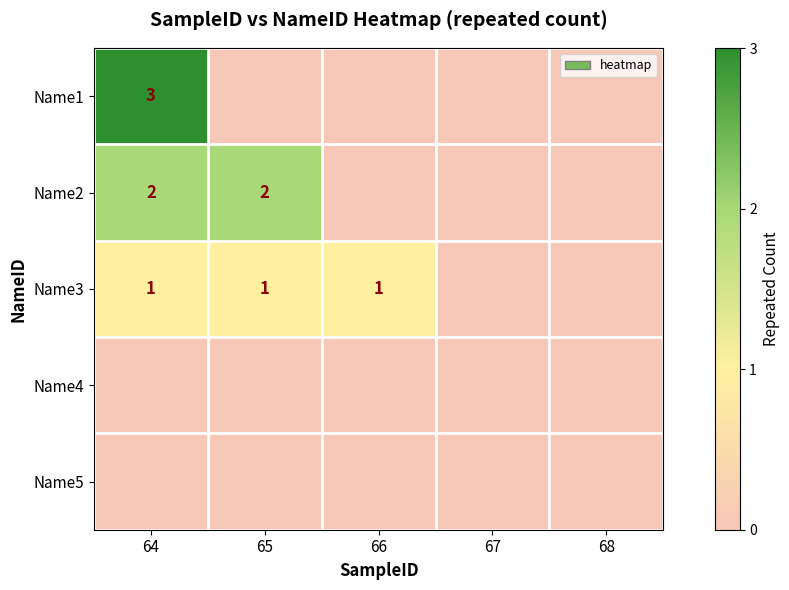

The value of Name2 at 64 is 2. True or false?

True